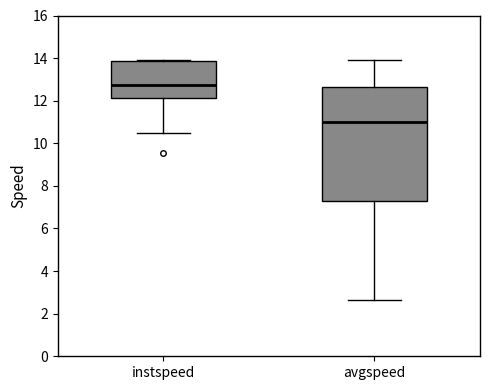

Which box is the tallest, from its lower edge to its upper edge?

avgspeed